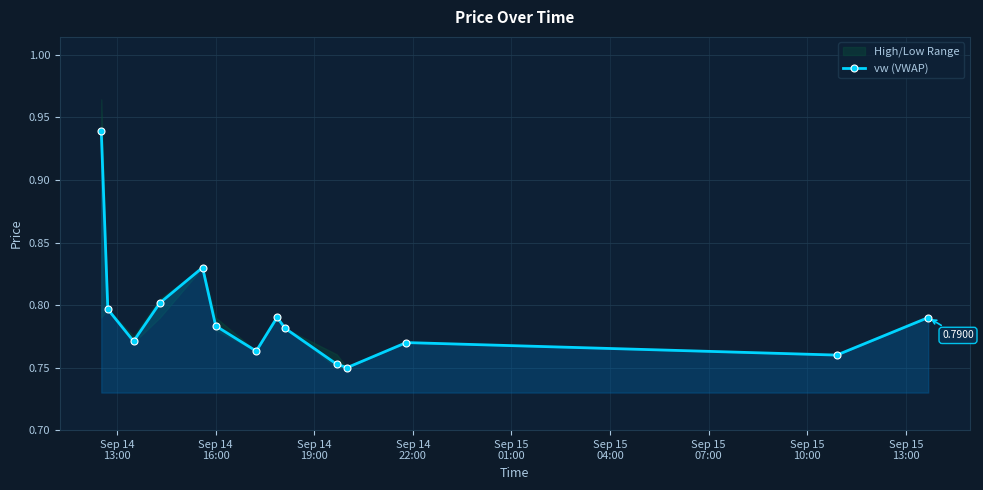

How many interior local valleys does the vw (VWAP) series have?

4